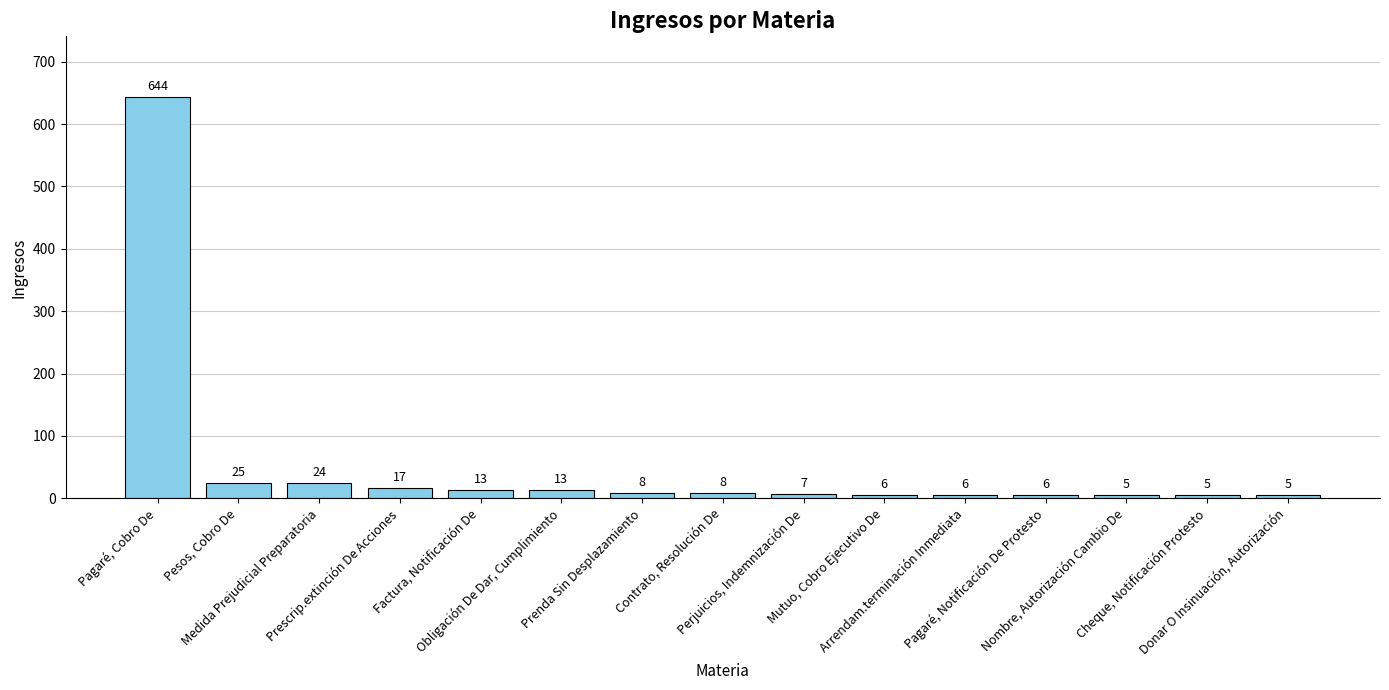

What is the label of the 11th bar from the left?

Arrendam.terminación Inmediata